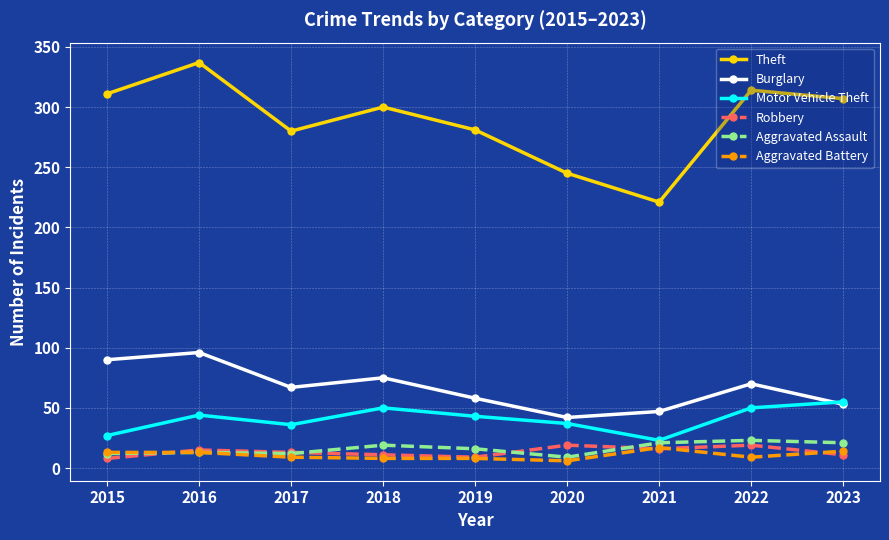

In Robbery, how many points are higher than both neighbors (excluding endpoints)?

3